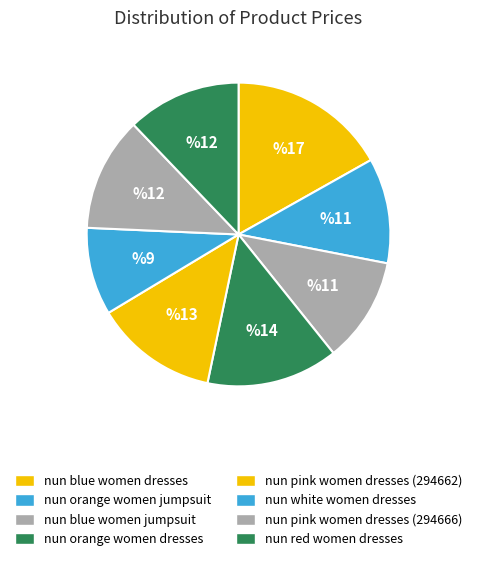

Which has a higher value, nun orange women jumpsuit or nun blue women dresses?

nun blue women dresses